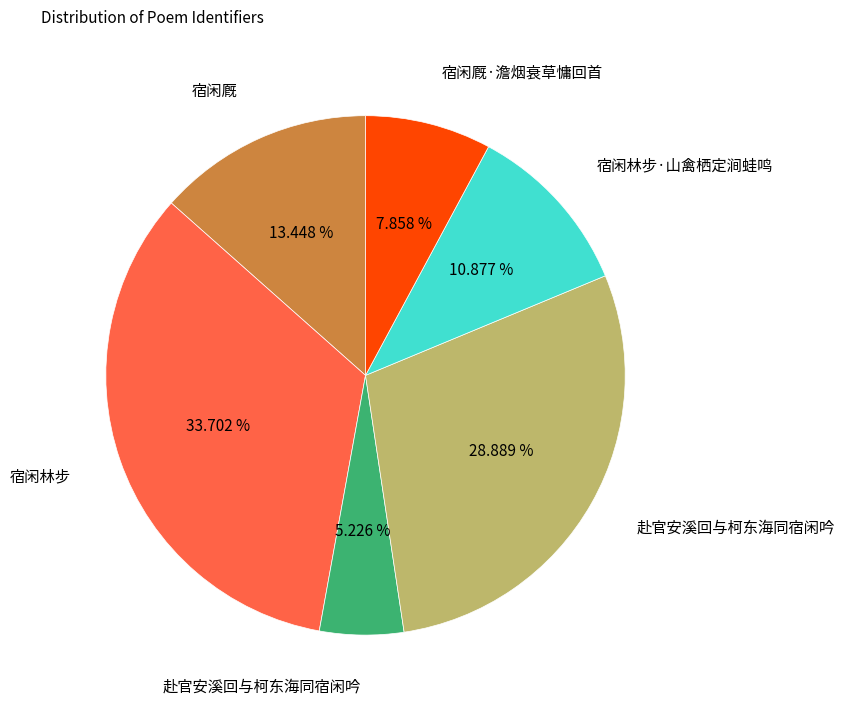

Is there any slice that represents more than half of the pie?

No